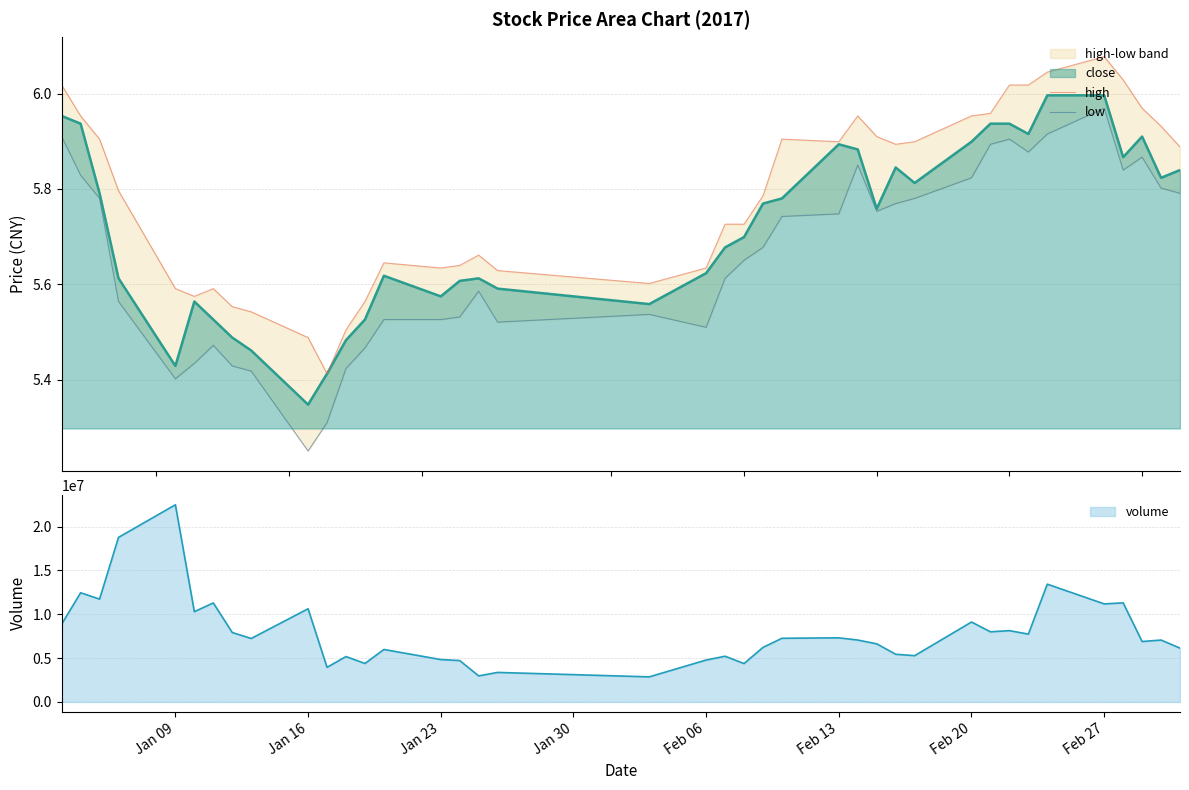

What is the maximum value for volume?

22485178